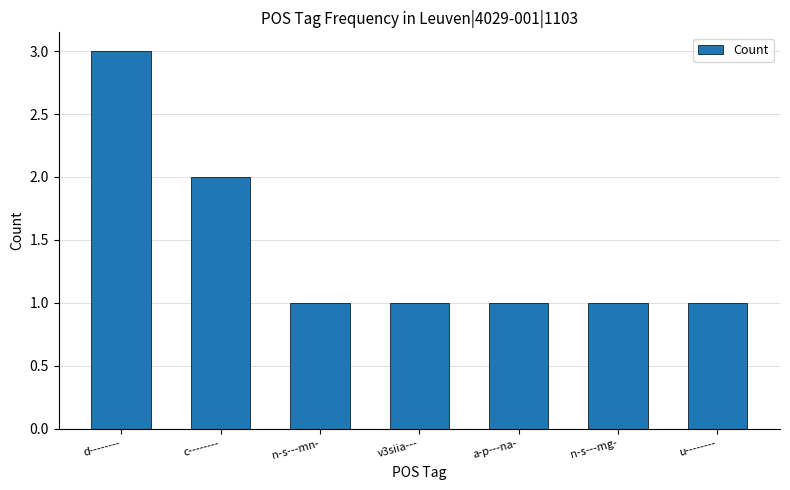

What is the ratio of the value at n-s---mn- to the value at n-s---mg-?

1.0